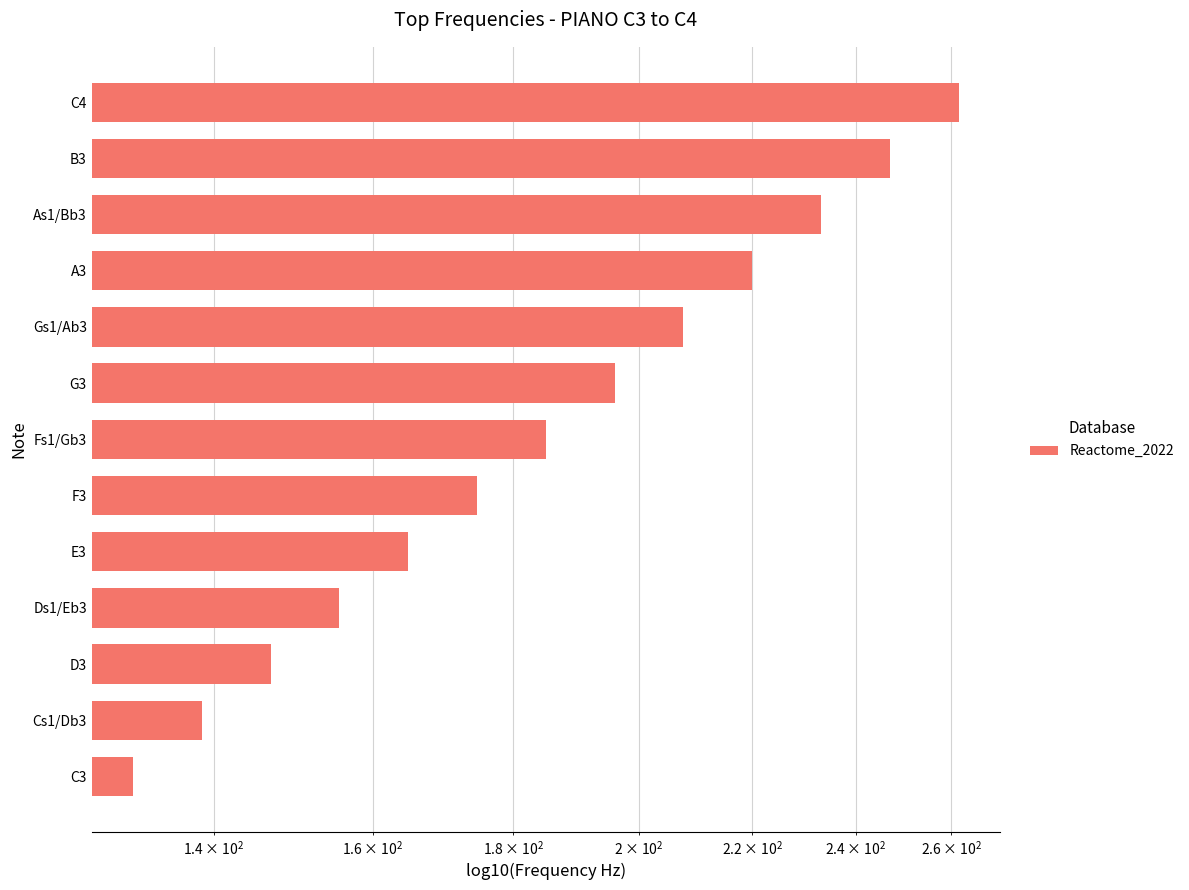

The value at A3 is 115.6. True or false?

False